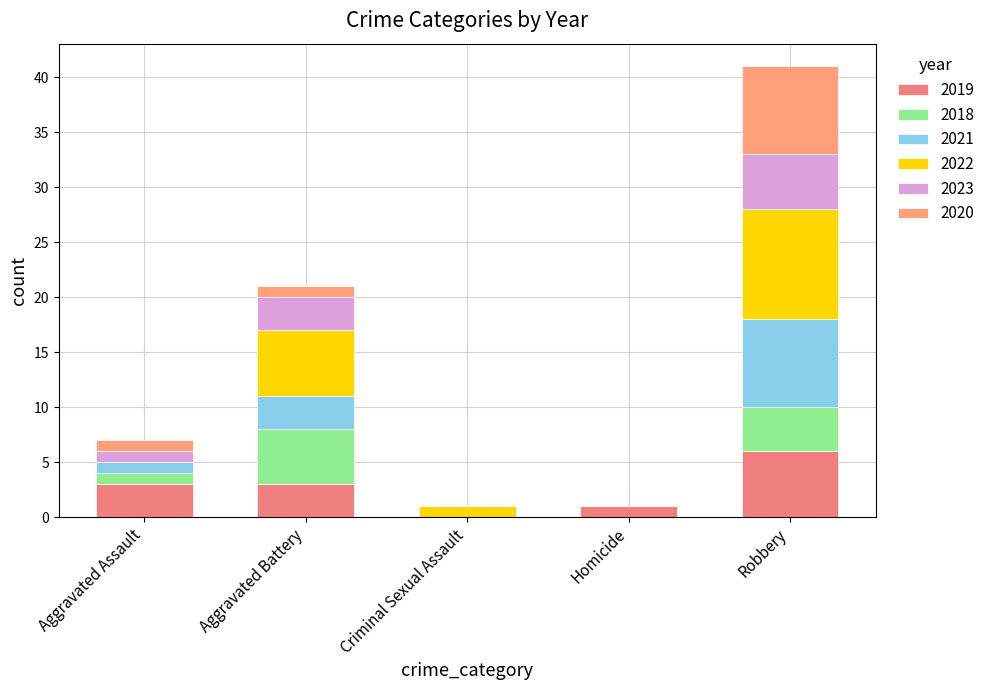

How many series are shown in this chart?

6